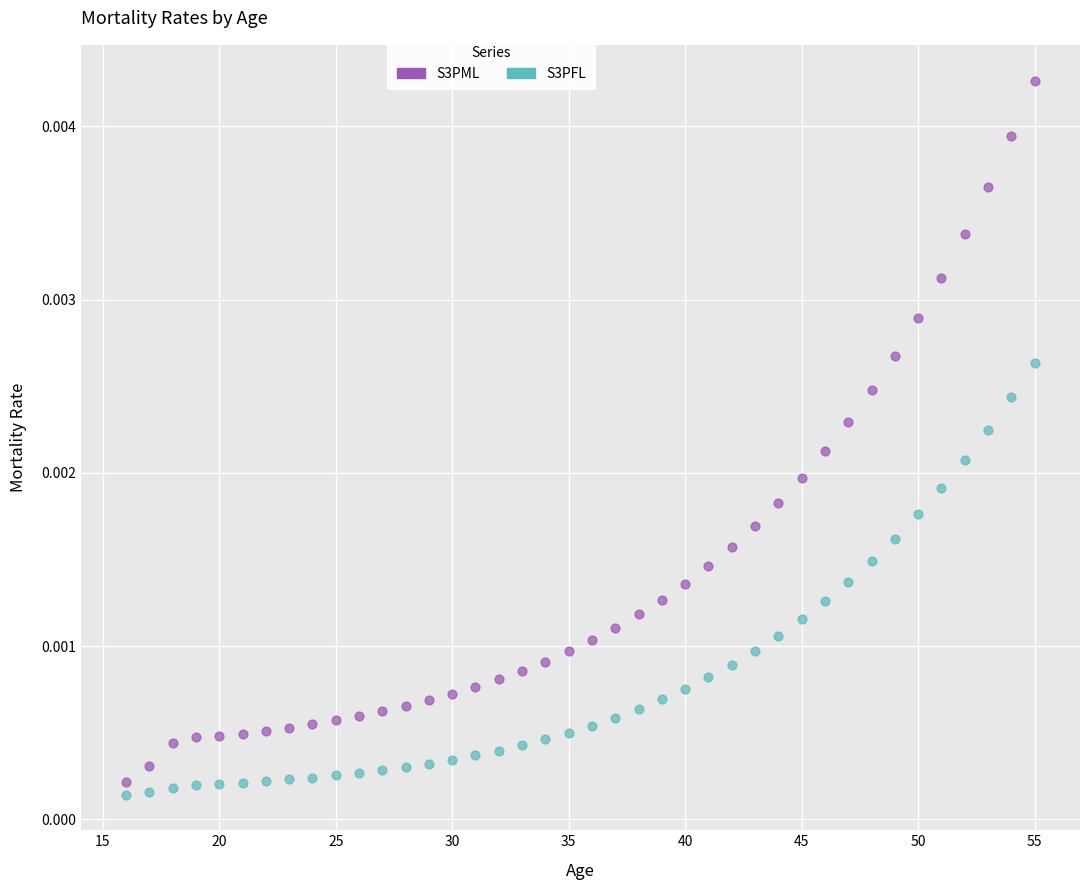

What is the X range (max minus min) for the scatter plot?

39.0